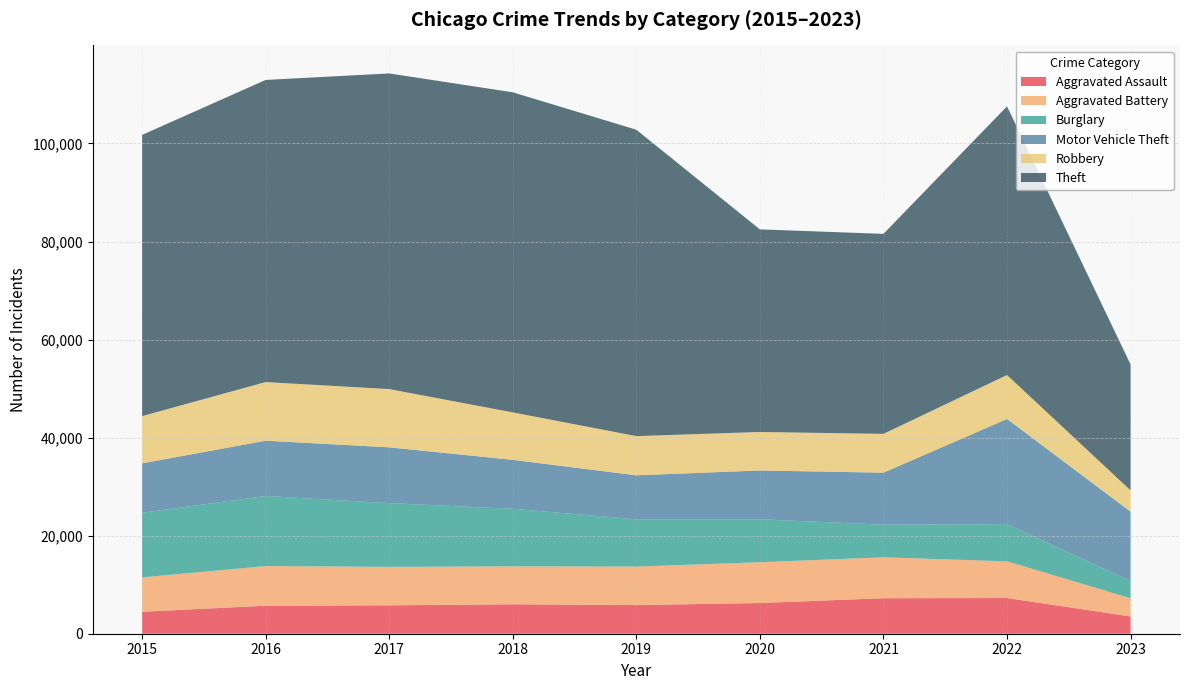

Reading left to right, extract all data points from this chart.

Aggravated Assault: 4480	5712	5793	6001	5841	6263	7243	7277	3526
Aggravated Battery: 7018	8085	7845	7734	7857	8319	8346	7487	3710
Burglary: 13184	14289	13001	11746	9638	8757	6659	7592	3492
Motor Vehicle Theft: 10068	11286	11380	9985	8977	9959	10601	21447	14166
Robbery: 9638	11960	11880	9680	7994	7855	7917	8965	4346
Theft: 57350	61621	64383	65286	62491	41320	40793	54796	25685